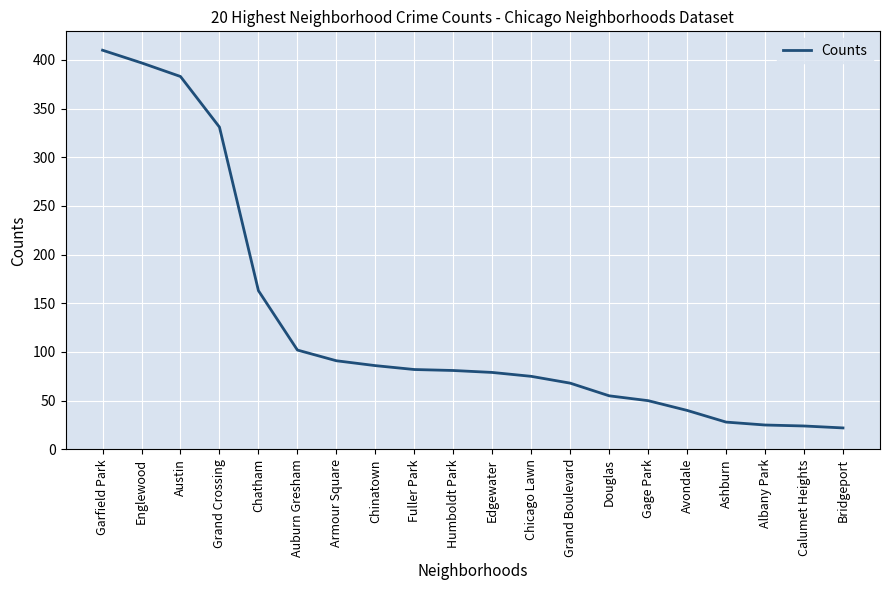

Is this an area chart (filled region under the line)?

No